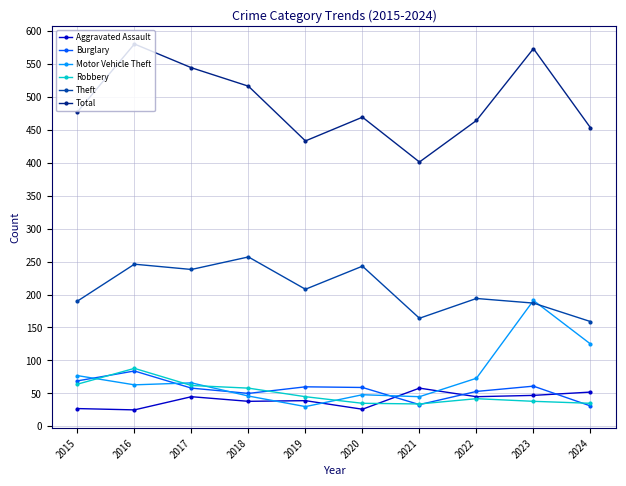

What are all the series names shown in the legend?

Aggravated Assault, Burglary, Motor Vehicle Theft, Robbery, Theft, Total